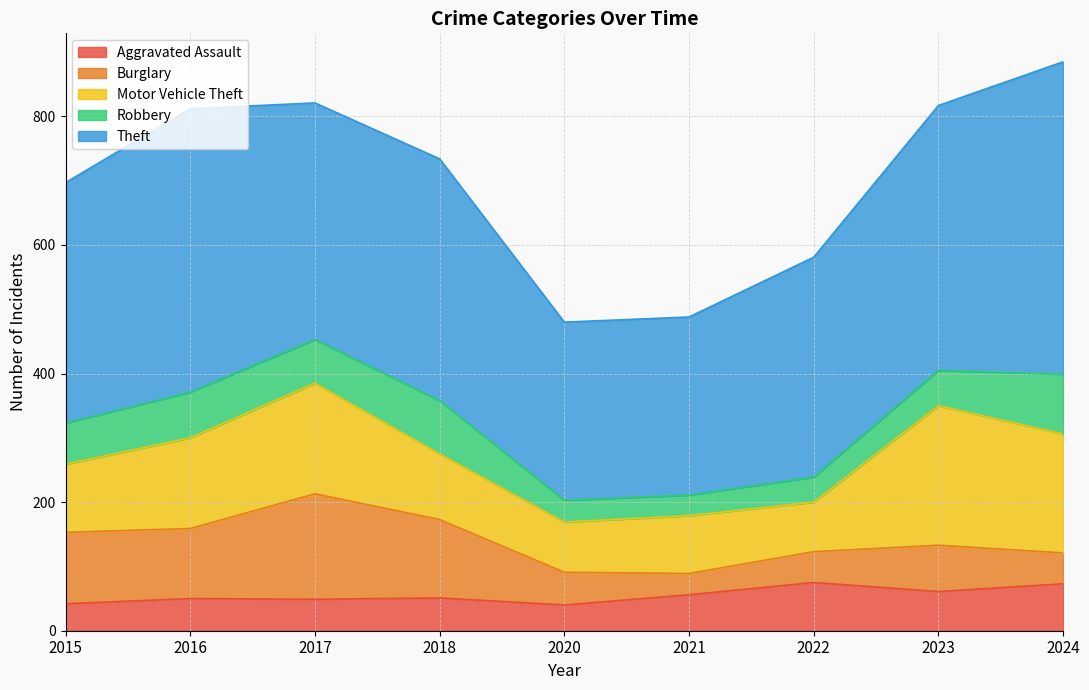

What is the sum of the Theft values at 2015 and 2017?

742